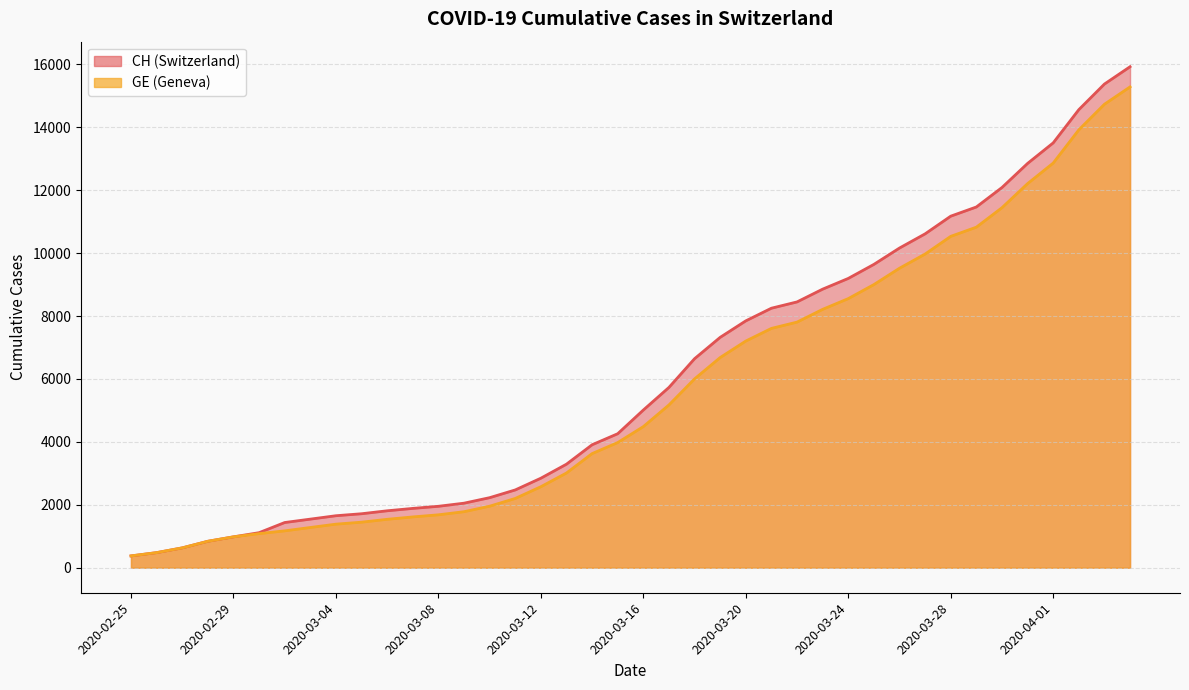

List the series in order of their overall mean, highest first.

CH, GE